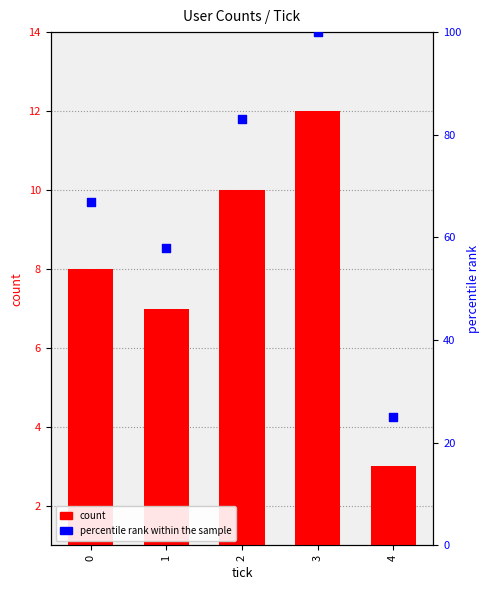

What is the total value across all series at 1?

65